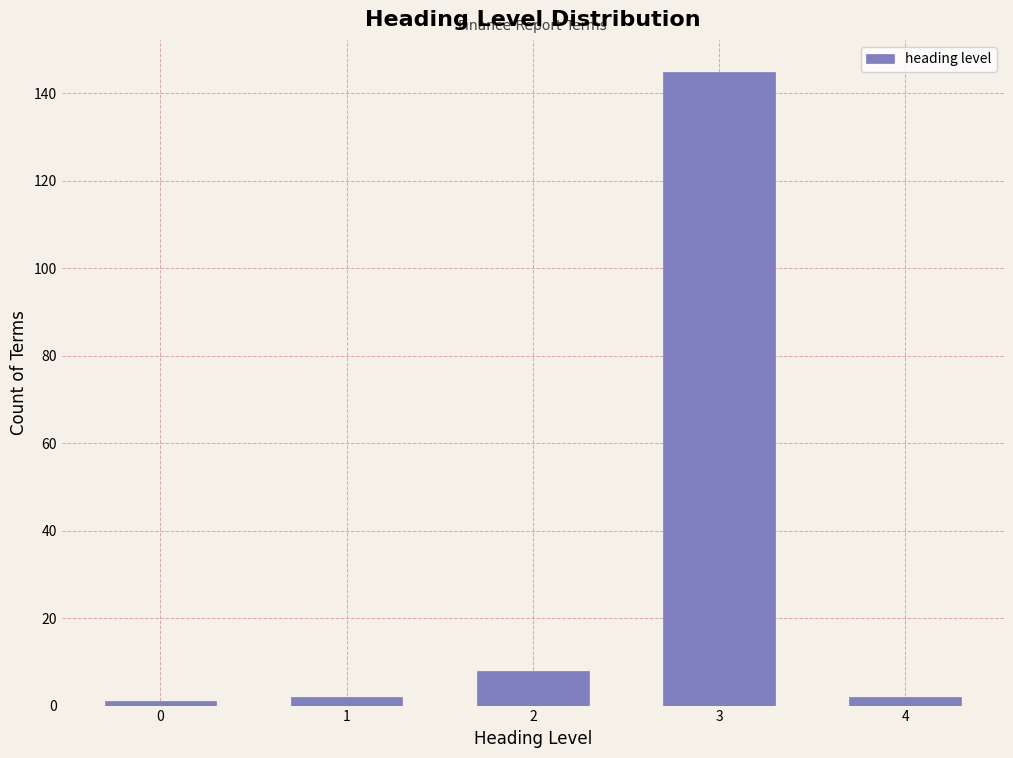

Reading left to right, list all the values displayed in this chart.

0=1	1=2	2=8	3=145	4=2